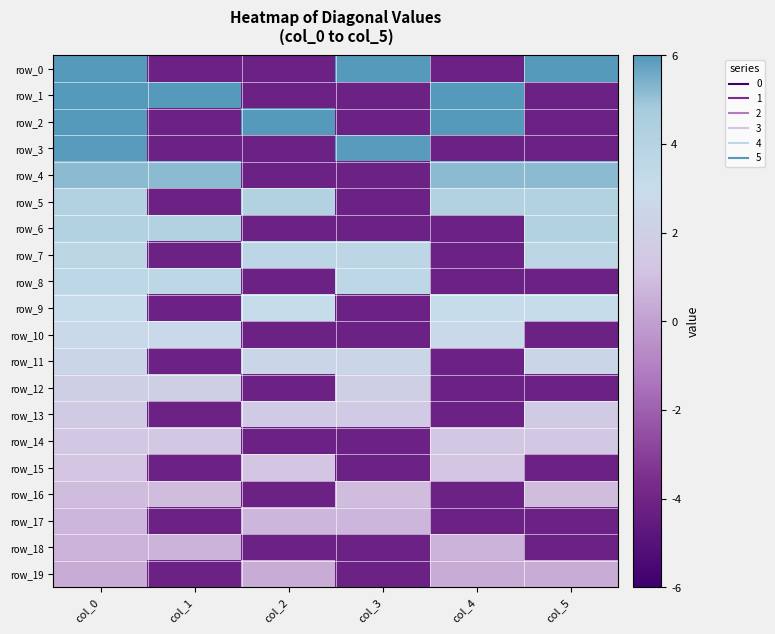

What is the approximate value of row_19 at col_0?

0.2